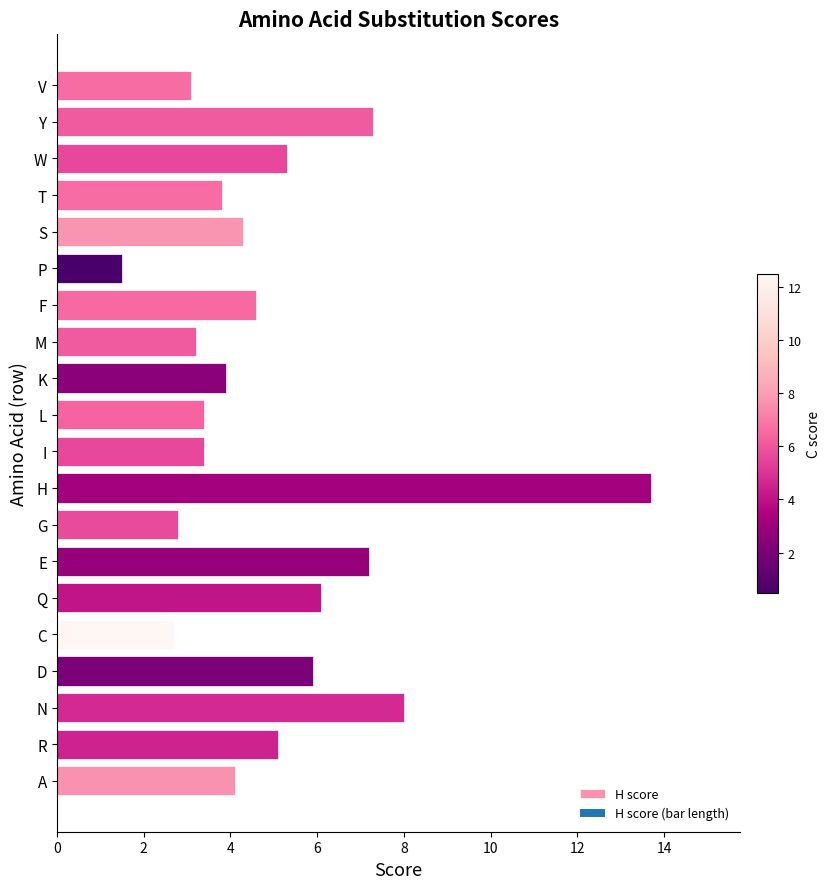

The value at S is 4.3. True or false?

True